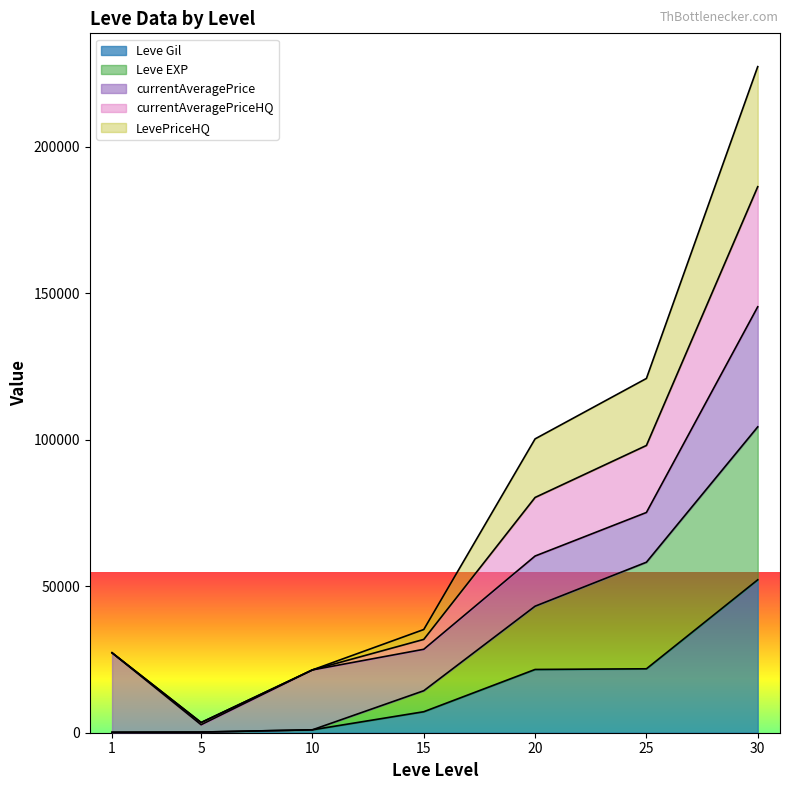

What is the value of the LevePriceHQ point at the 1st from the left?

27289